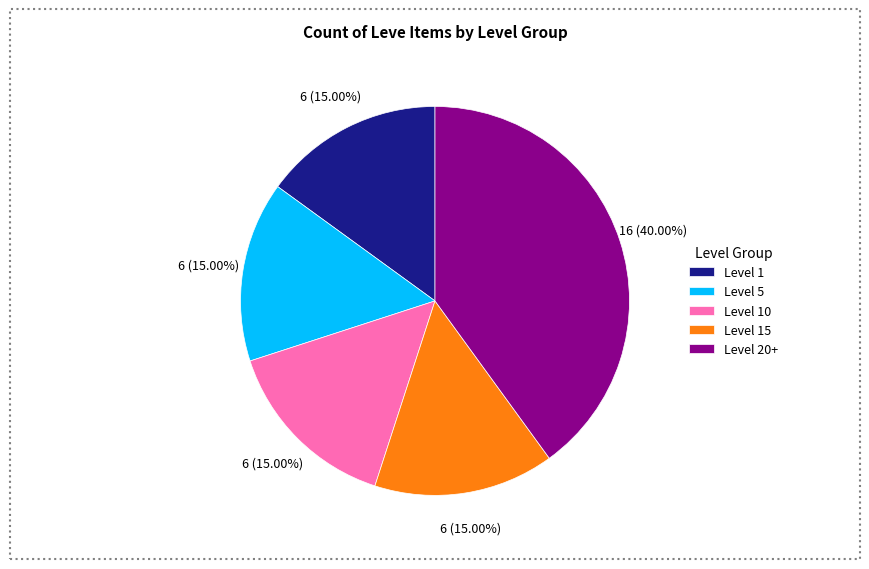

Which category has the biggest portion of the pie?

Level 20+